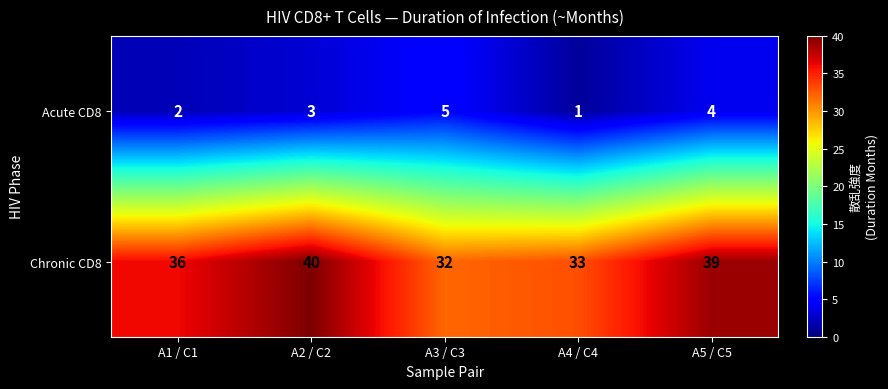

The value of Chronic CD8 at A1 / C1 is 36. True or false?

True